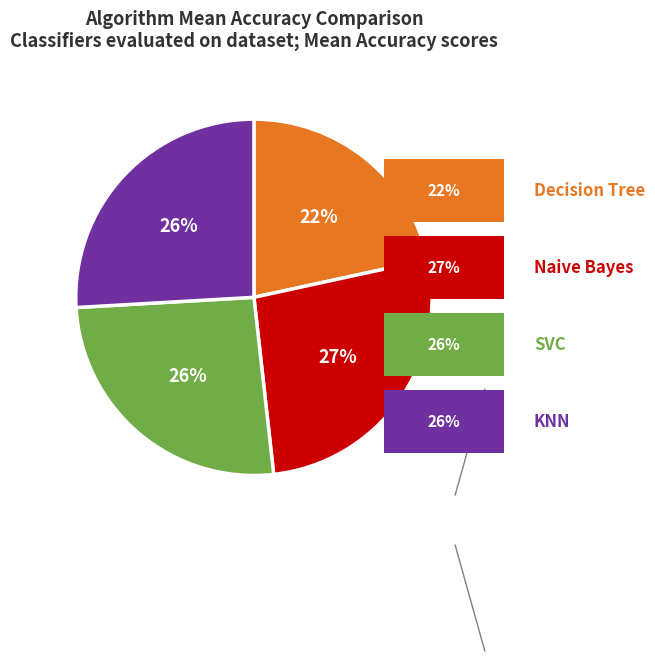

To the nearest percent, what is the average slice percentage?

25%